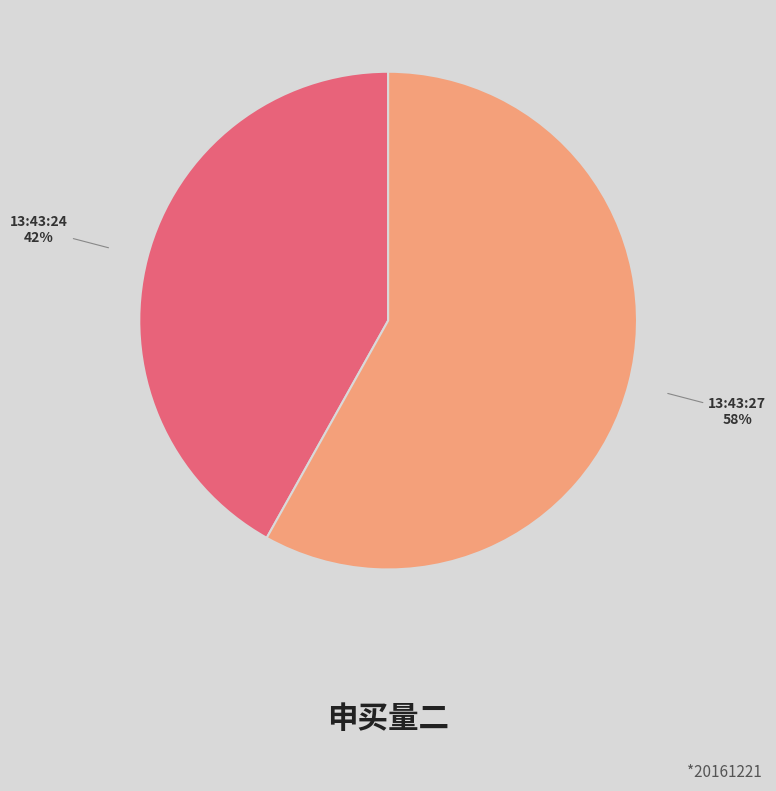

What is the ratio of the value at 13:43:27 to the value at 13:43:24?

1.4